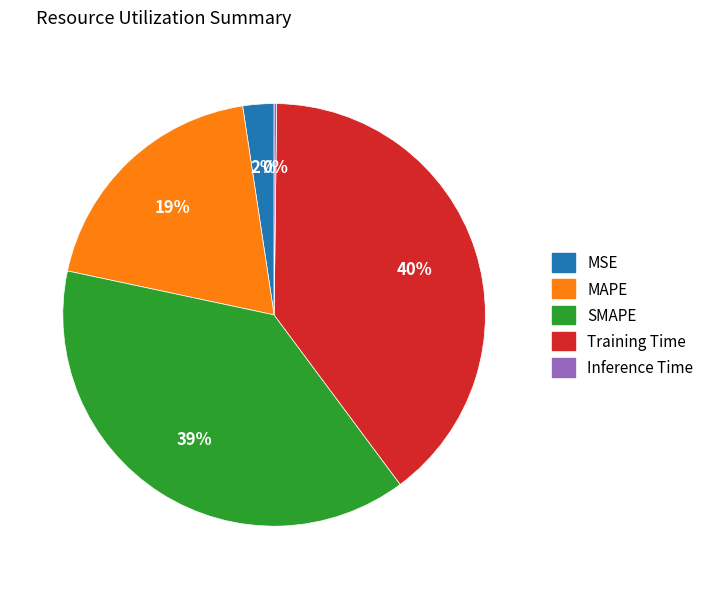

Do MSE and SMAPE together represent more than half of the pie?

No